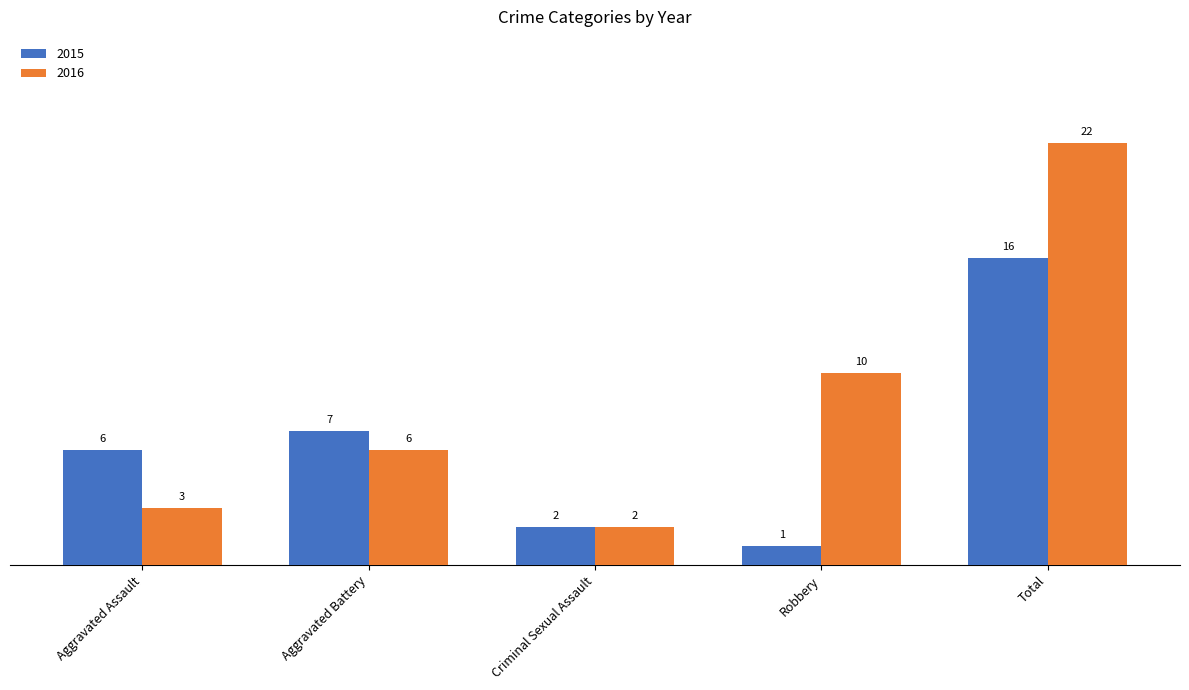

How many groups of bars are there?

5